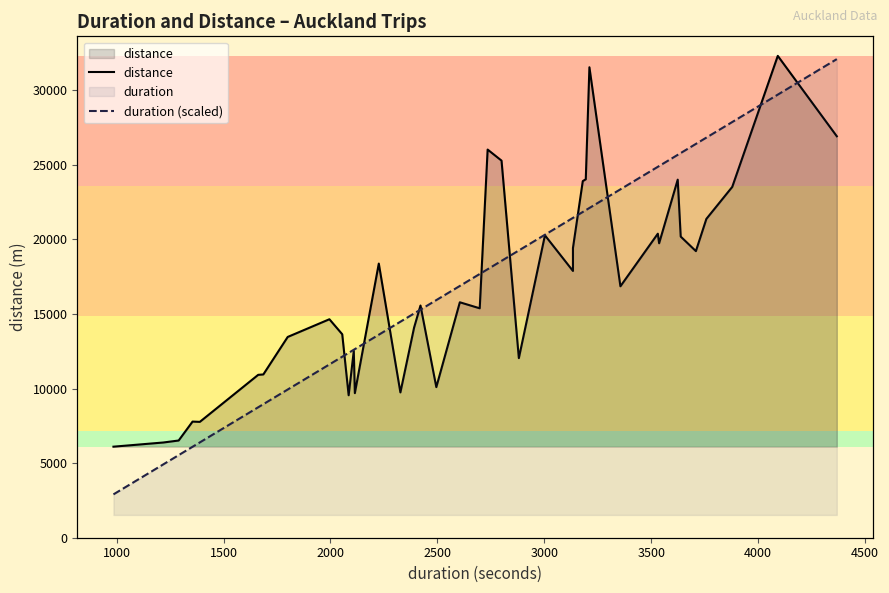

True or false: duration (scaled) has a value of 4594.6 at 4000.

False